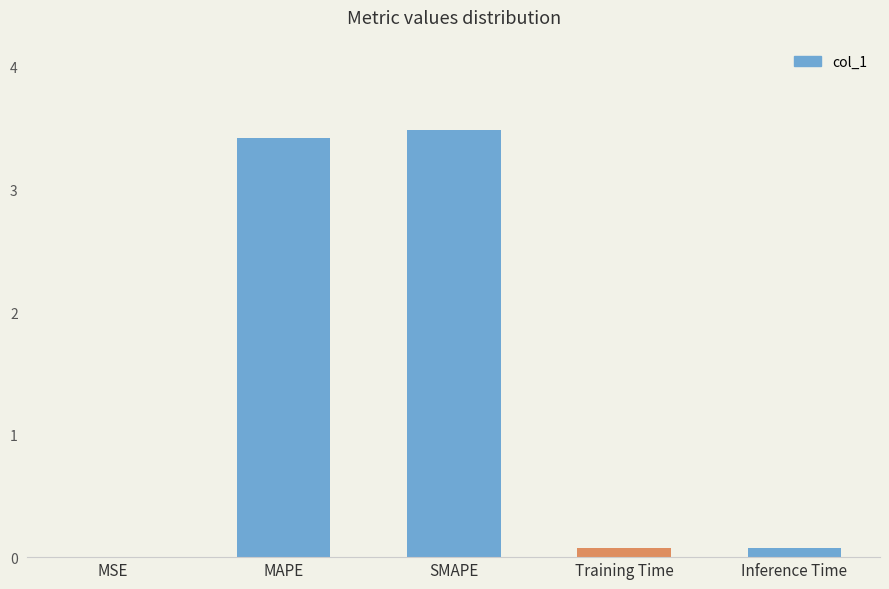

Which has a higher value, SMAPE or MSE?

SMAPE